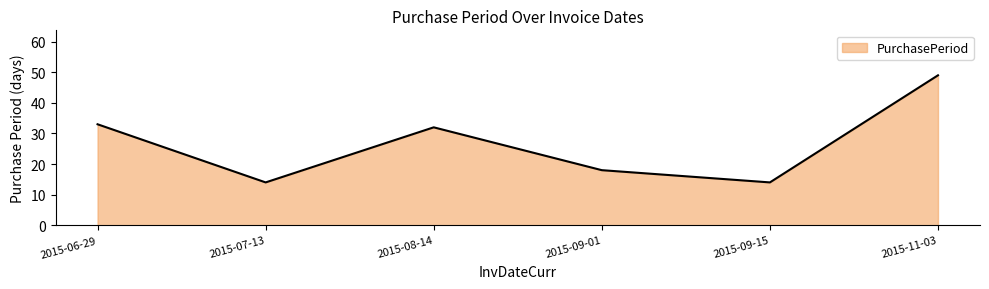

What is the minimum value shown in the chart?

14